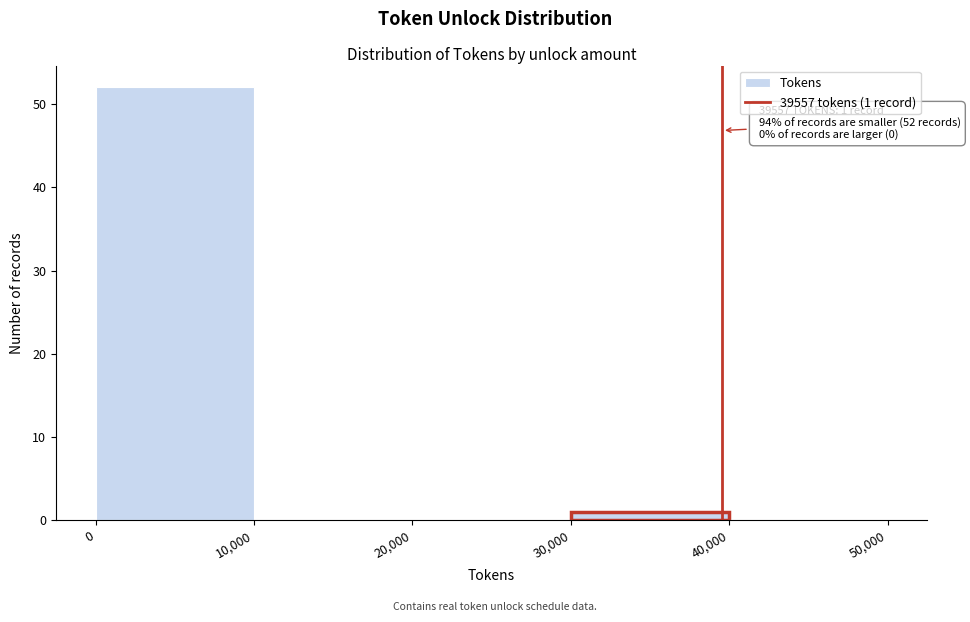

Which range on the x-axis has the tallest bar?

0 to 10,000